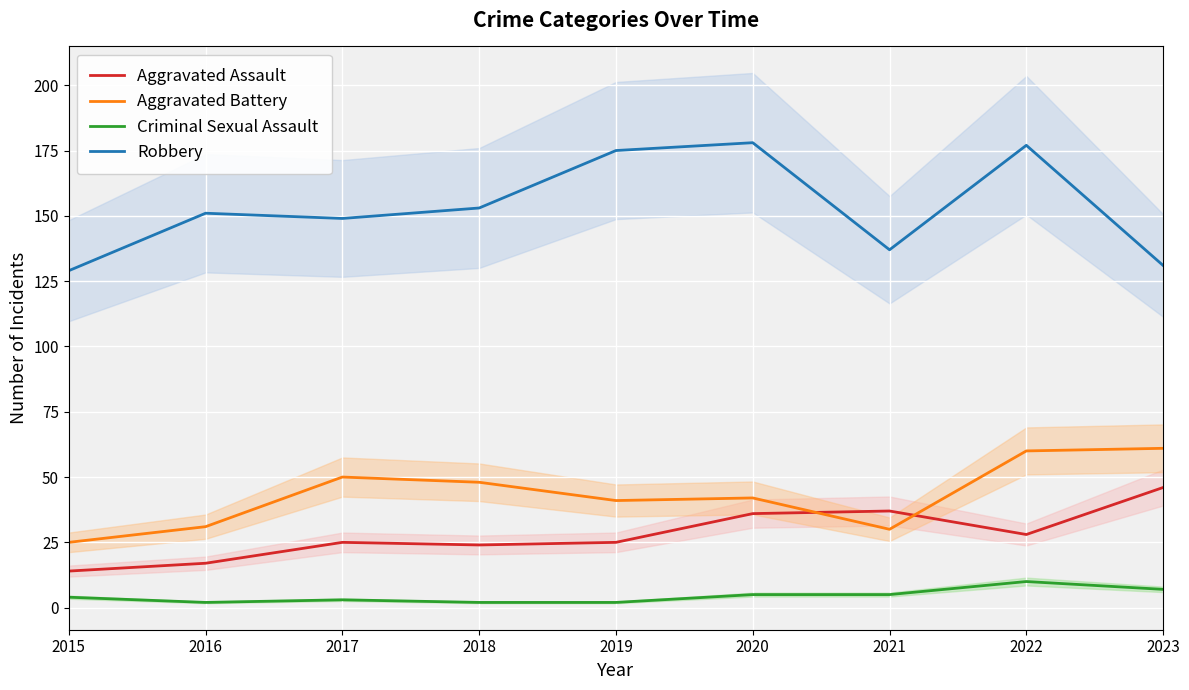

What is the average value of the Robbery series?

153